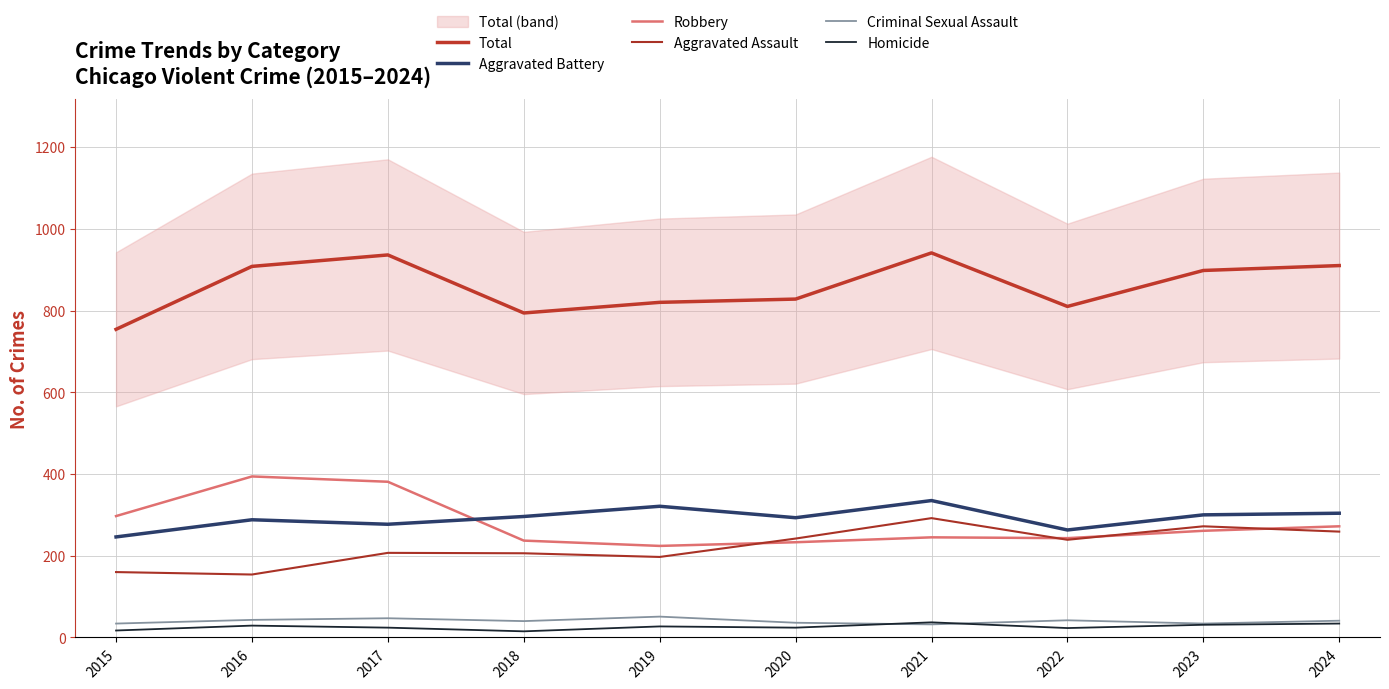

At 2023, list the series in order from smallest to largest.

Homicide, Criminal Sexual Assault, Robbery, Aggravated Assault, Aggravated Battery, Total